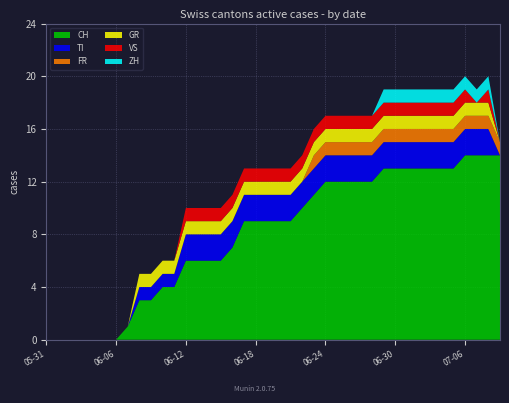

Reading right to left, extract all data points from this chart.

CH: 14	14	14	14	13	13	13	13	13	13	13	12	12	12	12	12	11	10	9	9	9	9	9	7	6	6	6	6	4	4	3	3	1	0	0	0	0	0	0	0
TI: 0	2	2	2	2	2	2	2	2	2	2	2	2	2	2	2	2	2	2	2	2	2	2	2	2	2	2	2	1	1	1	1	0	0	0	0	0	0	0	0
FR: 1	1	1	1	1	1	1	1	1	1	1	1	1	1	1	1	1	0	0	0	0	0	0	0	0	0	0	0	0	0	0	0	0	0	0	0	0	0	0	0
GR: 0	1	1	1	1	1	1	1	1	1	1	1	1	1	1	1	1	1	1	1	1	1	1	1	1	1	1	1	1	1	1	1	0	0	0	0	0	0	0	0
VS: 0	1	0	1	1	1	1	1	1	1	1	1	1	1	1	1	1	1	1	1	1	1	1	1	1	1	1	1	0	0	0	0	0	0	0	0	0	0	0	0
ZH: 0	1	1	1	1	1	1	1	1	1	1	0	0	0	0	0	0	0	0	0	0	0	0	0	0	0	0	0	0	0	0	0	0	0	0	0	0	0	0	0